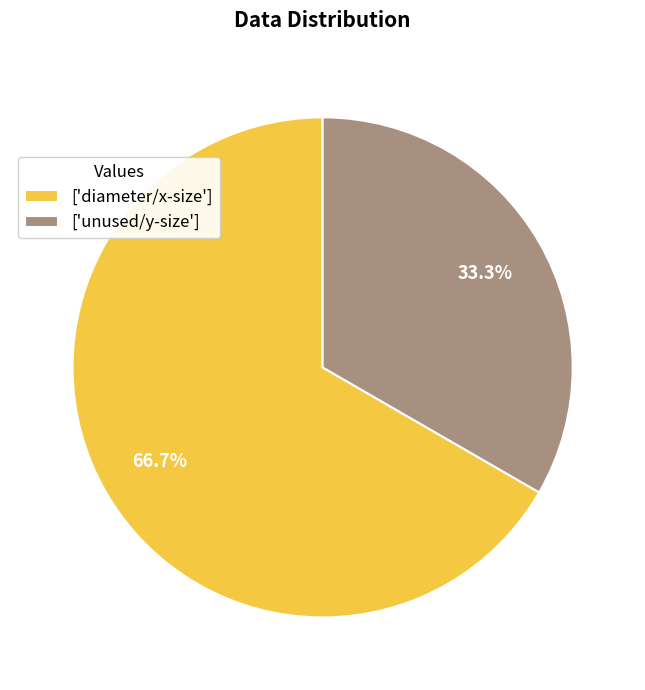

Combined, do ['diameter/x-size'] and ['unused/y-size'] account for over 50%?

Yes